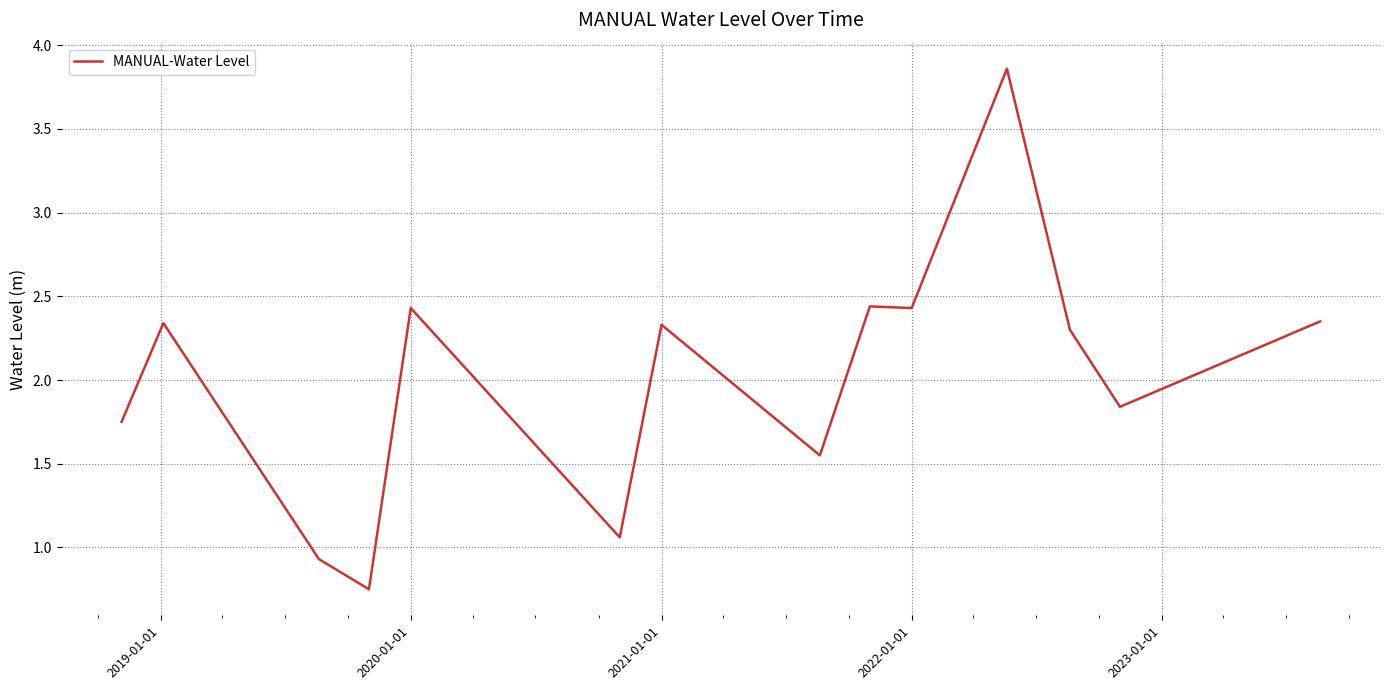

How many values are below 2?

6